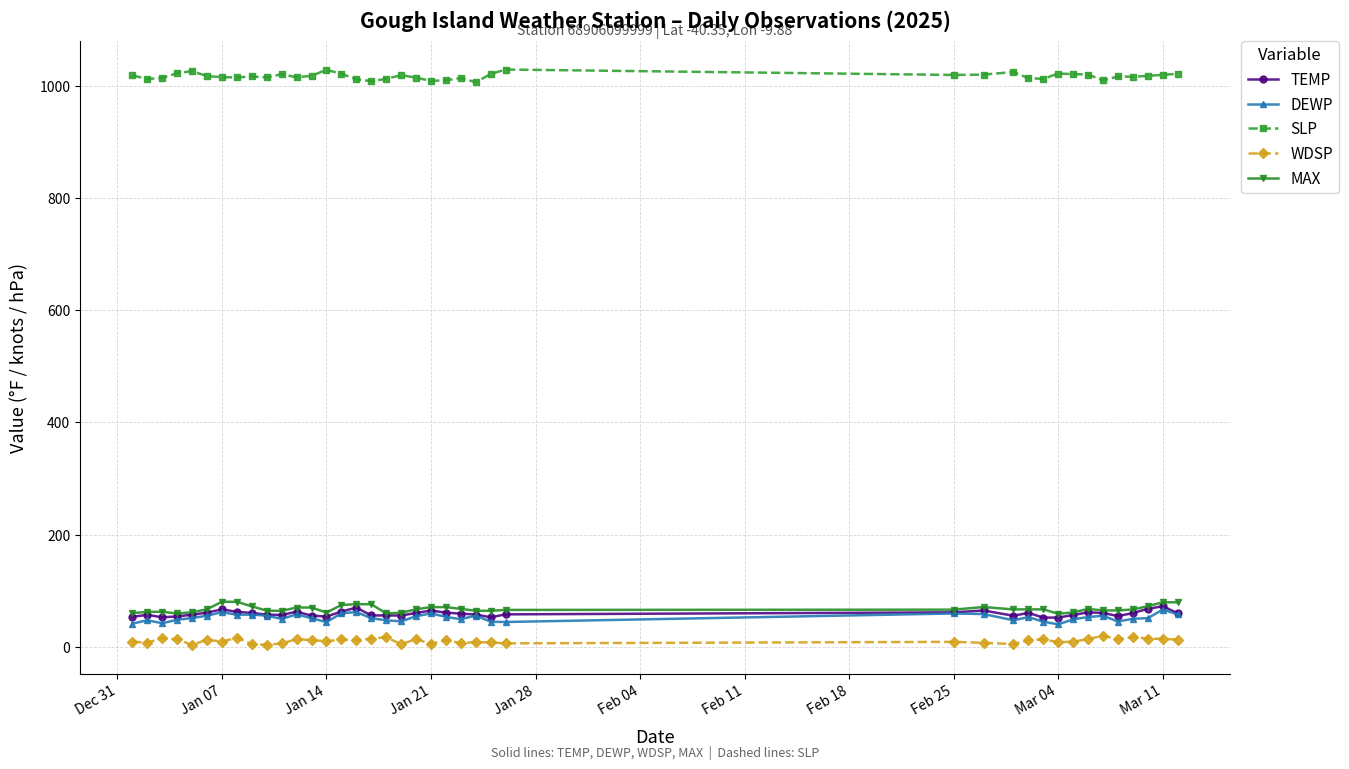

True or false: DEWP and SLP intersect in this chart.

False